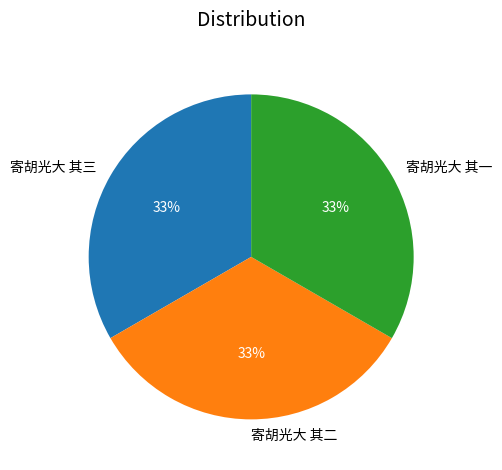

True or false: 寄胡光大 其一 accounts for 43% of the total.

False